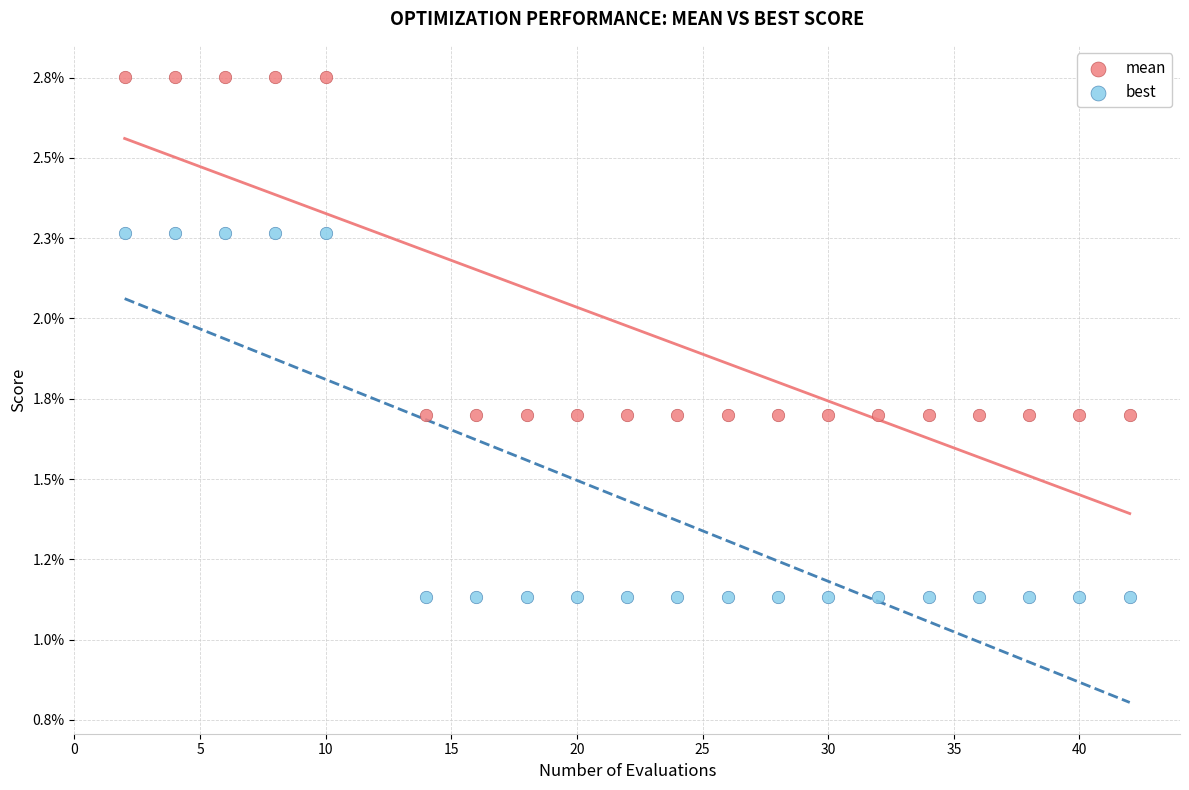

Which series reaches the maximum Y coordinate?

mean